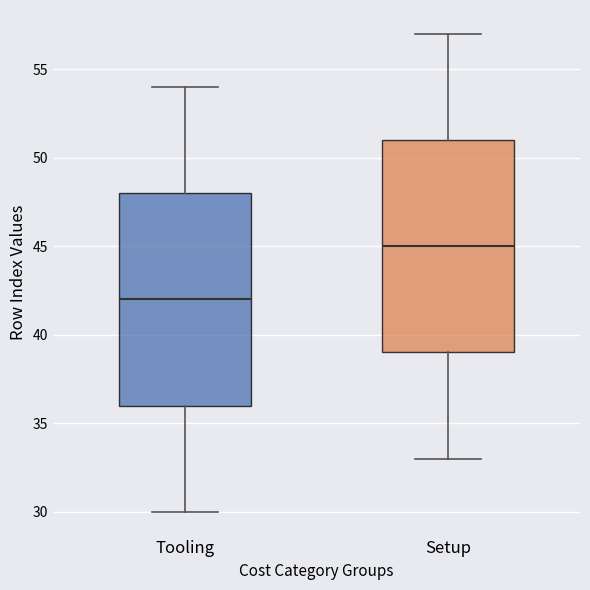

Where does the upper whisker of the box for Tooling end on the y-axis? The values are not printed on the chart, so give them approximately, as read against the axis.

54